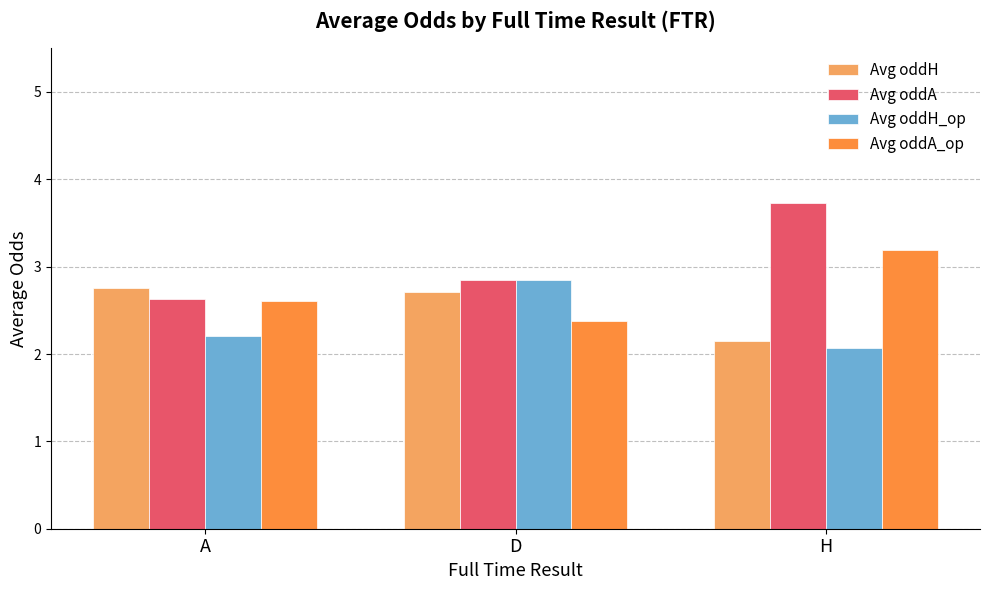

What is the label of the 3rd bar from the left?

H